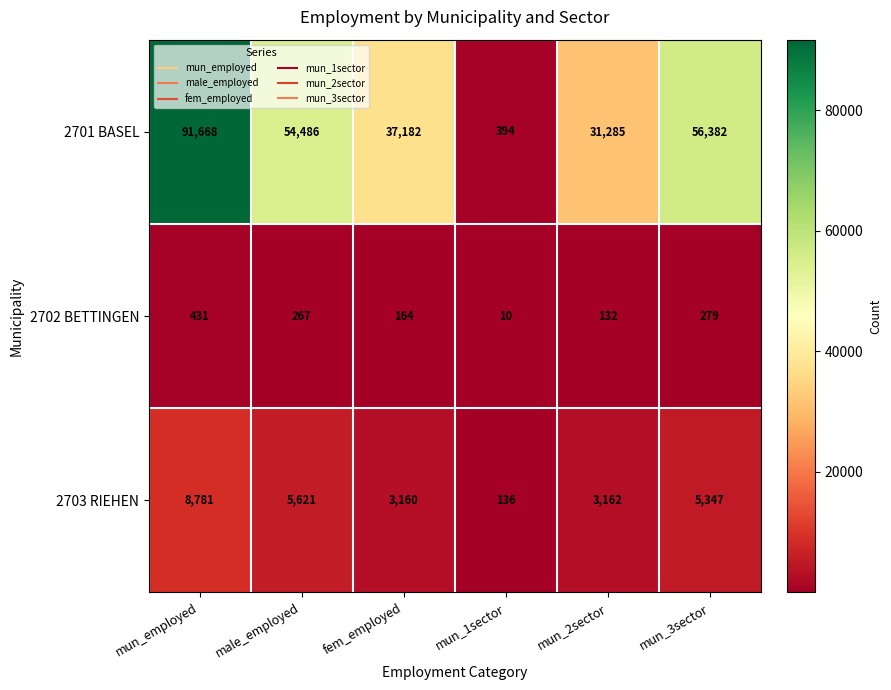

Reading left to right, transcribe all the data shown in this chart.

2701 BASEL: mun_employed=91668	male_employed=54486	fem_employed=37182	mun_1sector=394	mun_2sector=31285	mun_3sector=56382
2702 BETTINGEN: mun_employed=431	male_employed=267	fem_employed=164	mun_1sector=10	mun_2sector=132	mun_3sector=279
2703 RIEHEN: mun_employed=8781	male_employed=5621	fem_employed=3160	mun_1sector=136	mun_2sector=3162	mun_3sector=5347